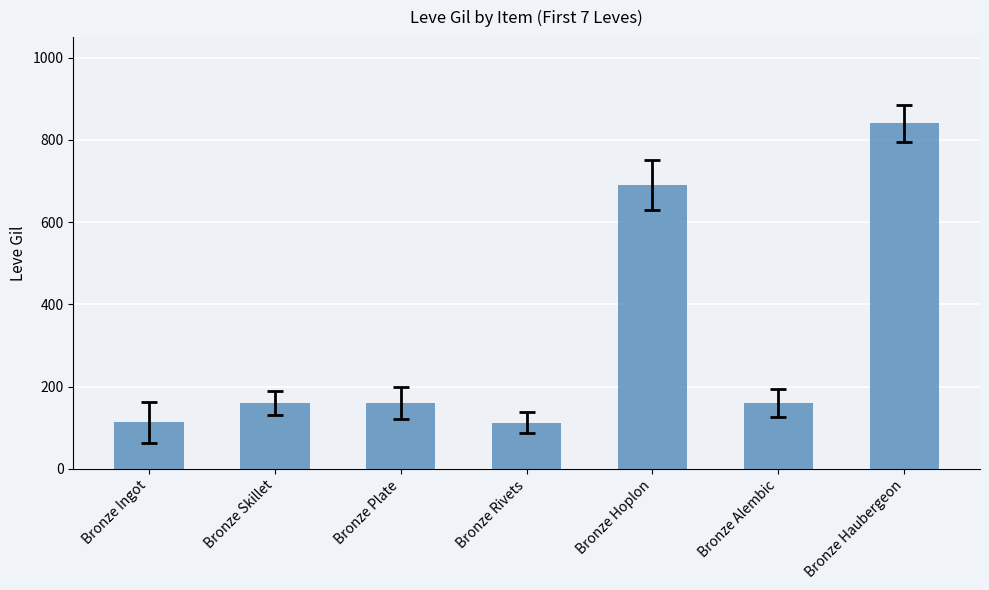

Which category has the highest value across all series?

Bronze Haubergeon